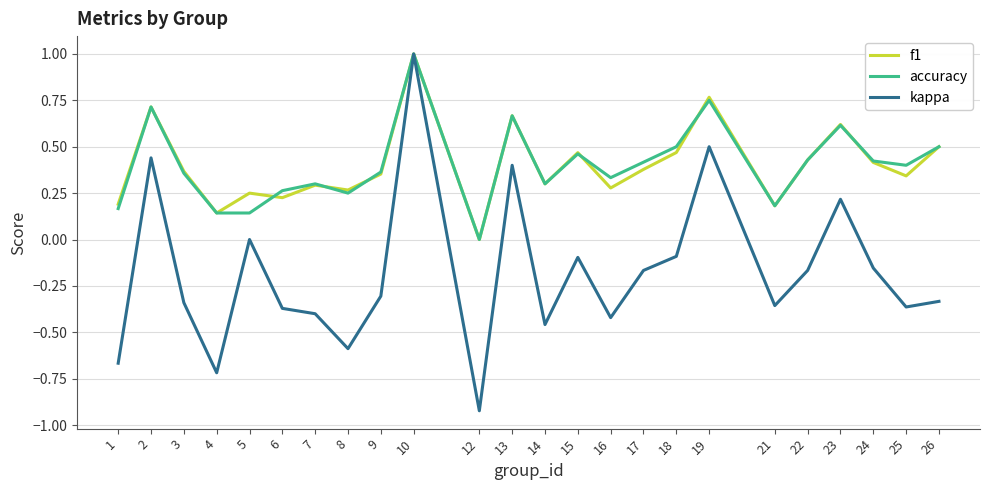

At which category is the sum across all series the highest?

10